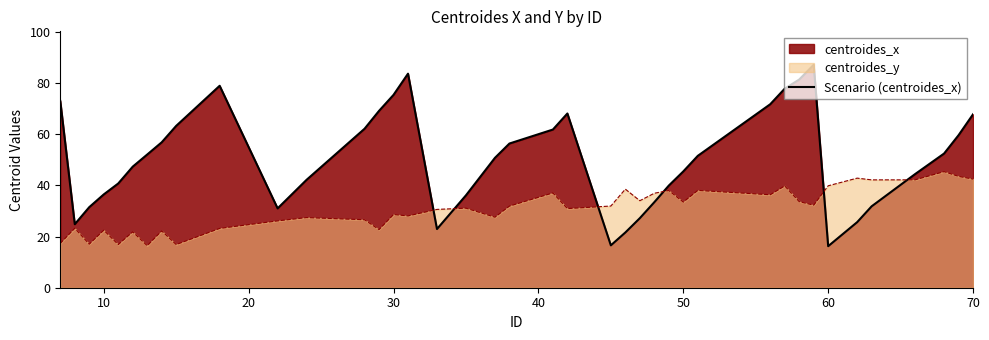

How many interior local valleys (lower than both neighbors) does the data have?

5